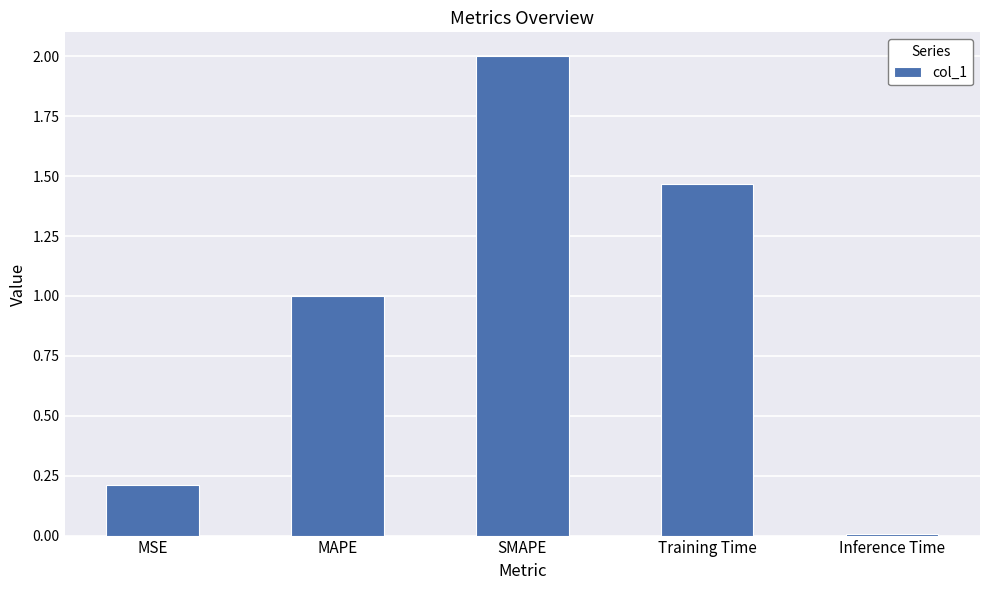

Between Inference Time and Training Time, which is larger?

Training Time